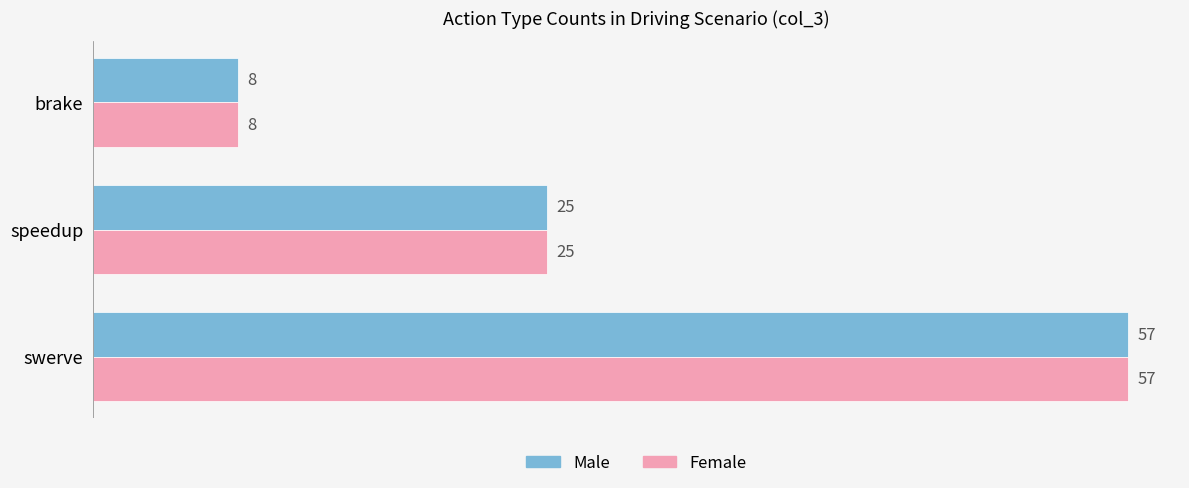

Which label corresponds to the largest value in the chart?

swerve